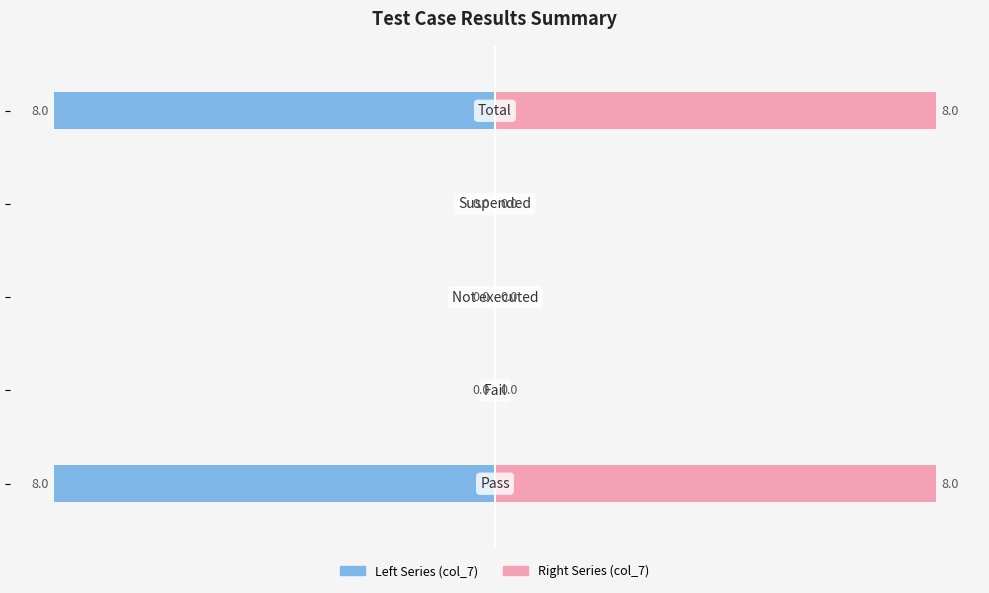

Reading left to right, what are all the values shown in this chart?

Left Series (col_7 negative): −10=-8	−8=0	−6=0	−4=0	−2=-8
Right Series (col_7): −10=8	−8=0	−6=0	−4=0	−2=8